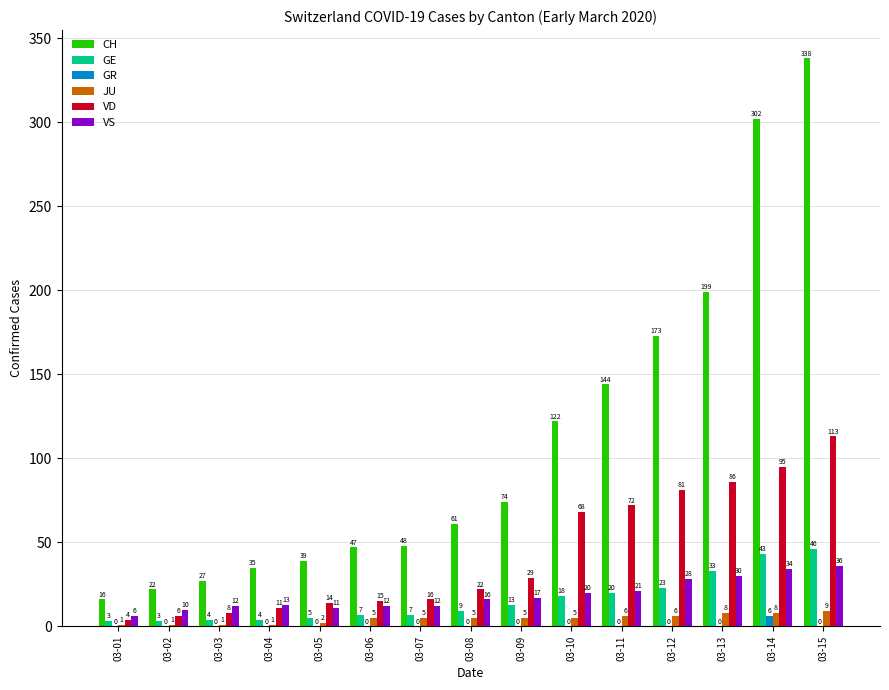

What is the spread (max minus min) of values at 03-01?

16